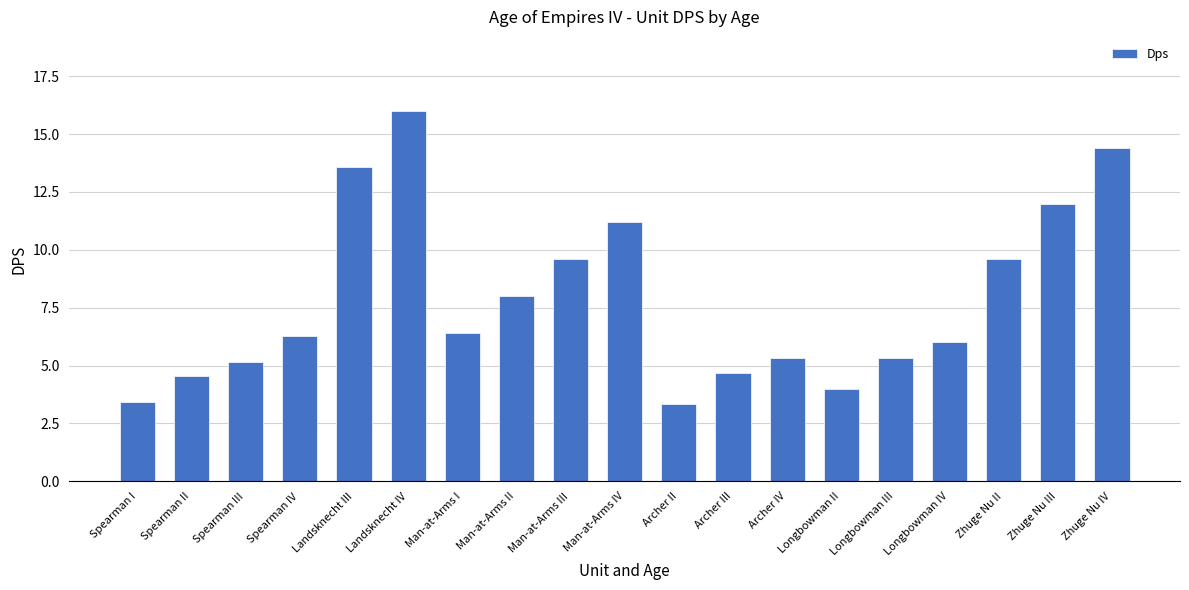

Reading left to right, extract all data points from this chart.

3.4	4.6	5.1	6.3	13.6	16.0	6.4	8.0	9.6	11.2	3.3	4.7	5.3	4.0	5.3	6.0	9.6	12.0	14.4